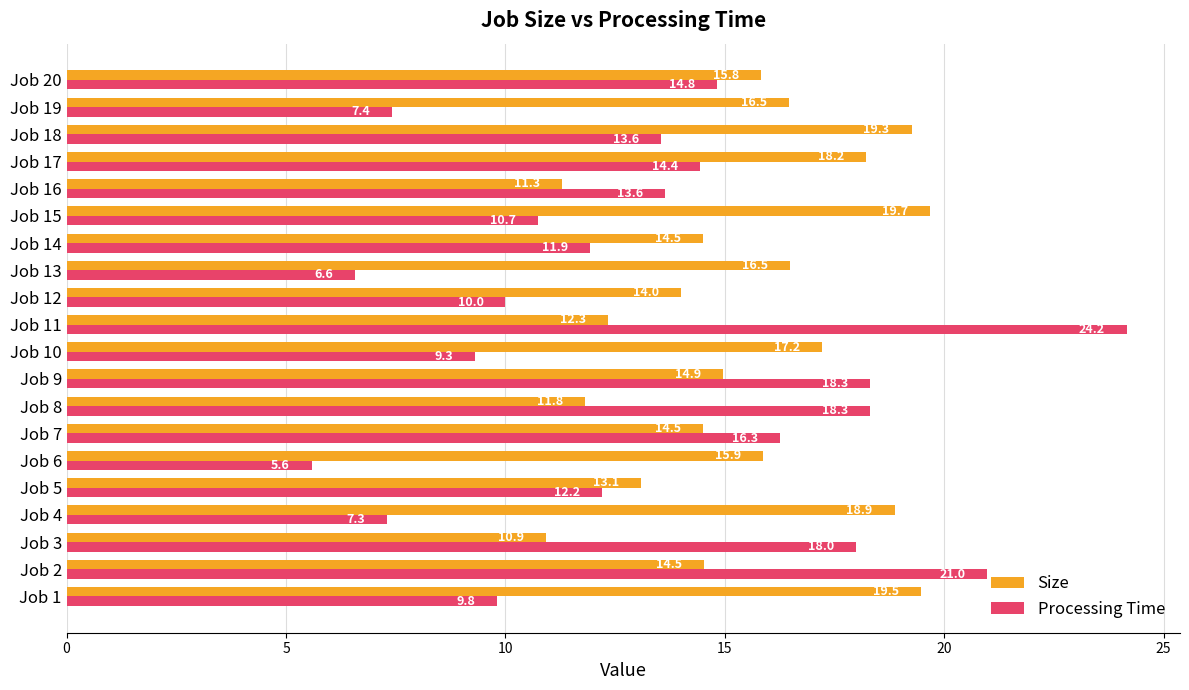

What is the maximum value for Processing Time?

24.2